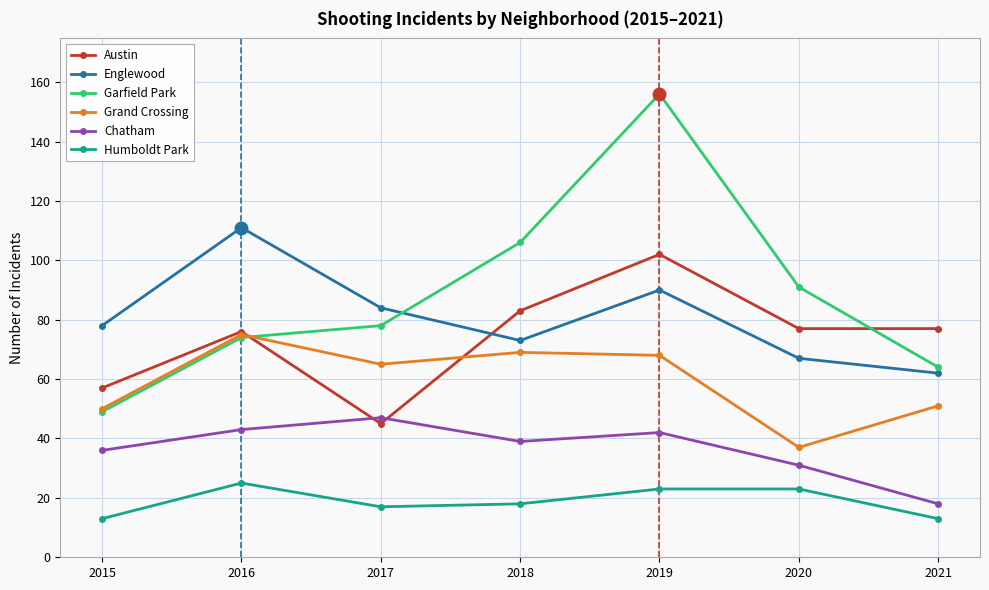

Which category has the lowest value in the Austin series?

2017